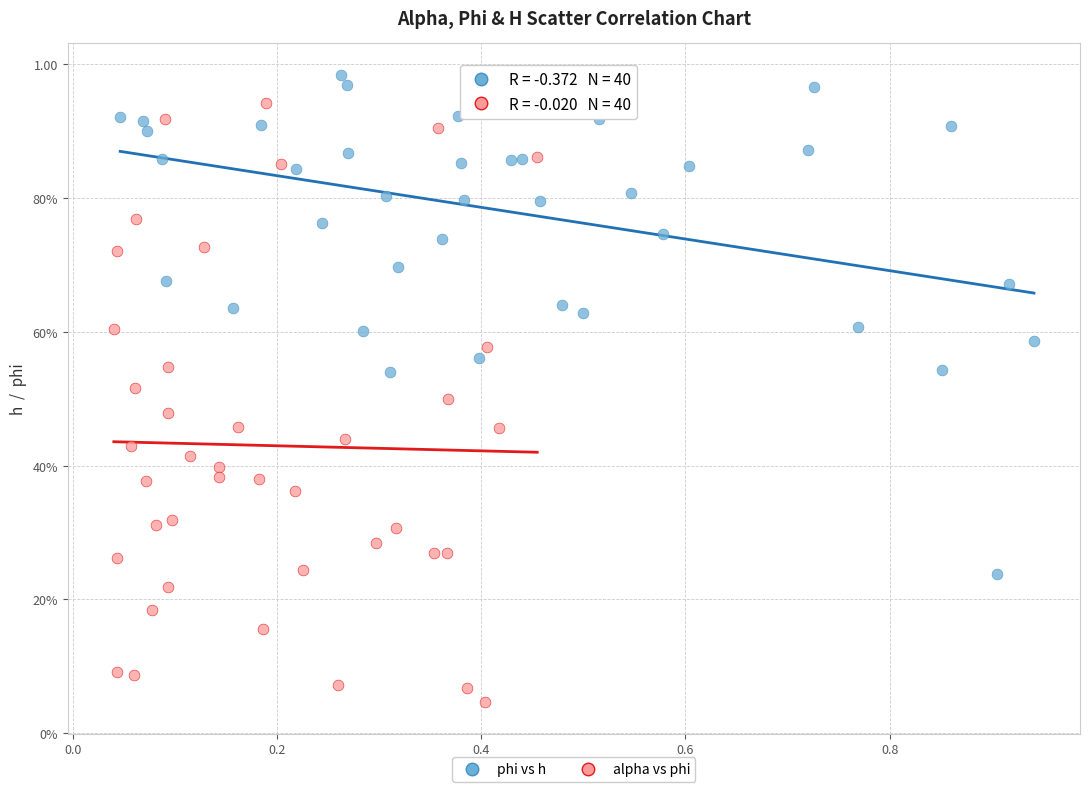

What are all the series names shown in the legend?

phi vs h, alpha vs phi